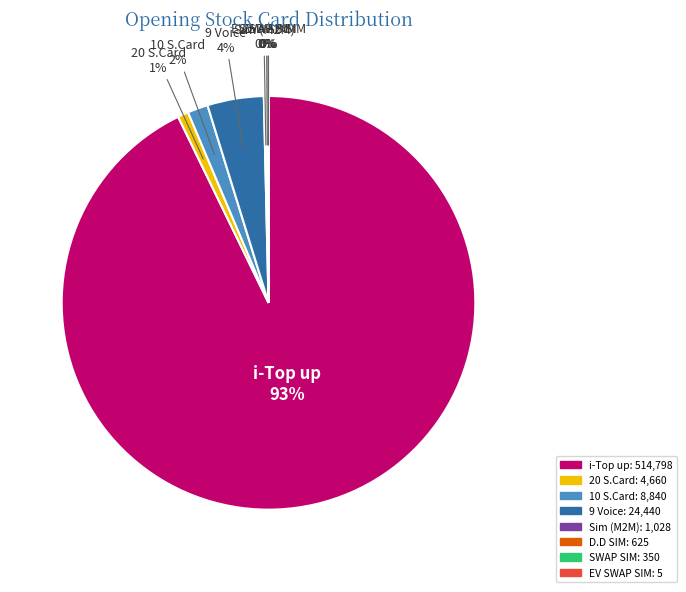

What is the largest slice in the pie chart?

i-Top up